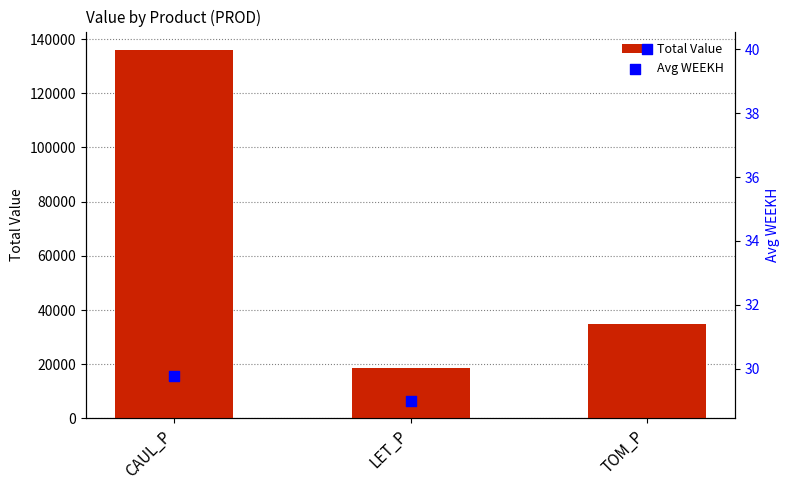

Which series has the largest total across all categories?

Total Value